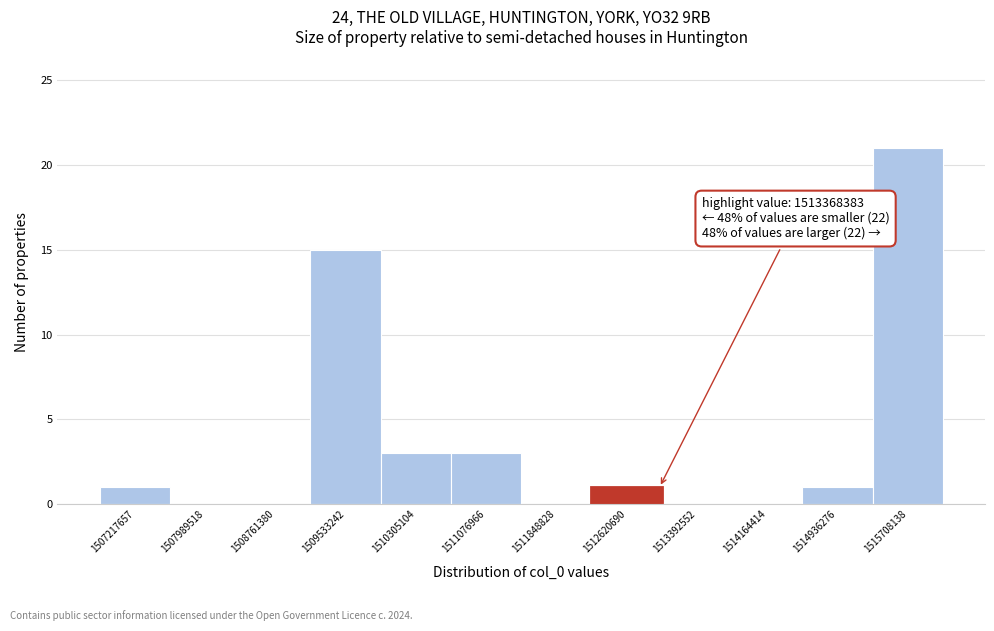

Reading left to right, transcribe all the data shown in this chart.

1507217657=1	1507989518=0	1508761380=0	1509533242=15	1510305104=3	1511076966=3	1511848828=0	1512620690=1	1513392552=0	1514164414=0	1514936276=1	1515708138=21